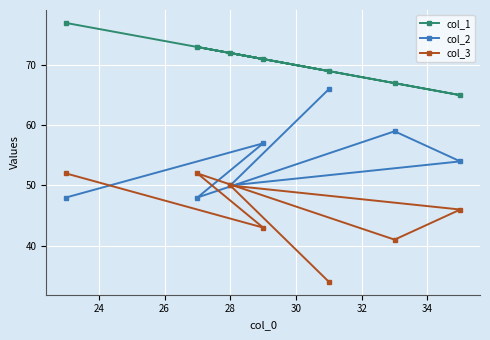

What are all the series names shown in the legend?

col_1, col_2, col_3